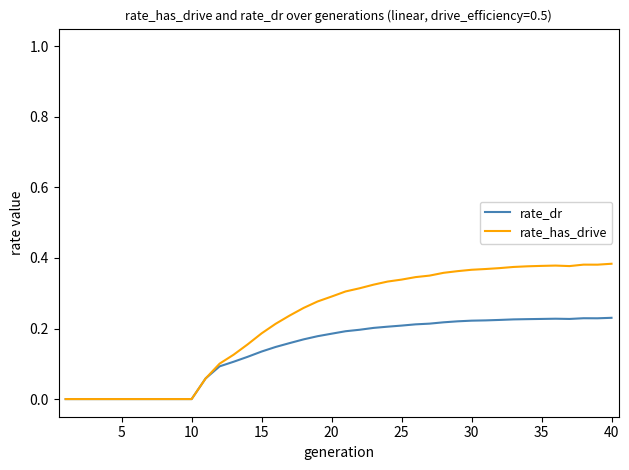

List the series in order of their peak value, highest first.

rate_has_drive, rate_dr